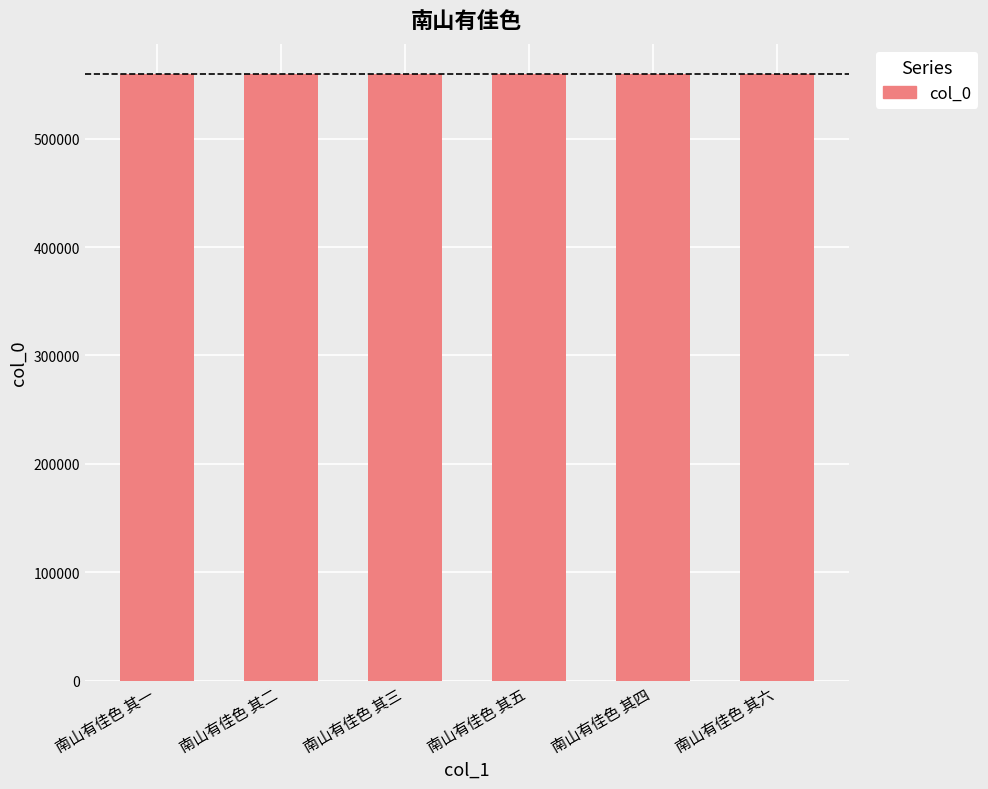

Read the value at 南山有佳色 其六.

559568